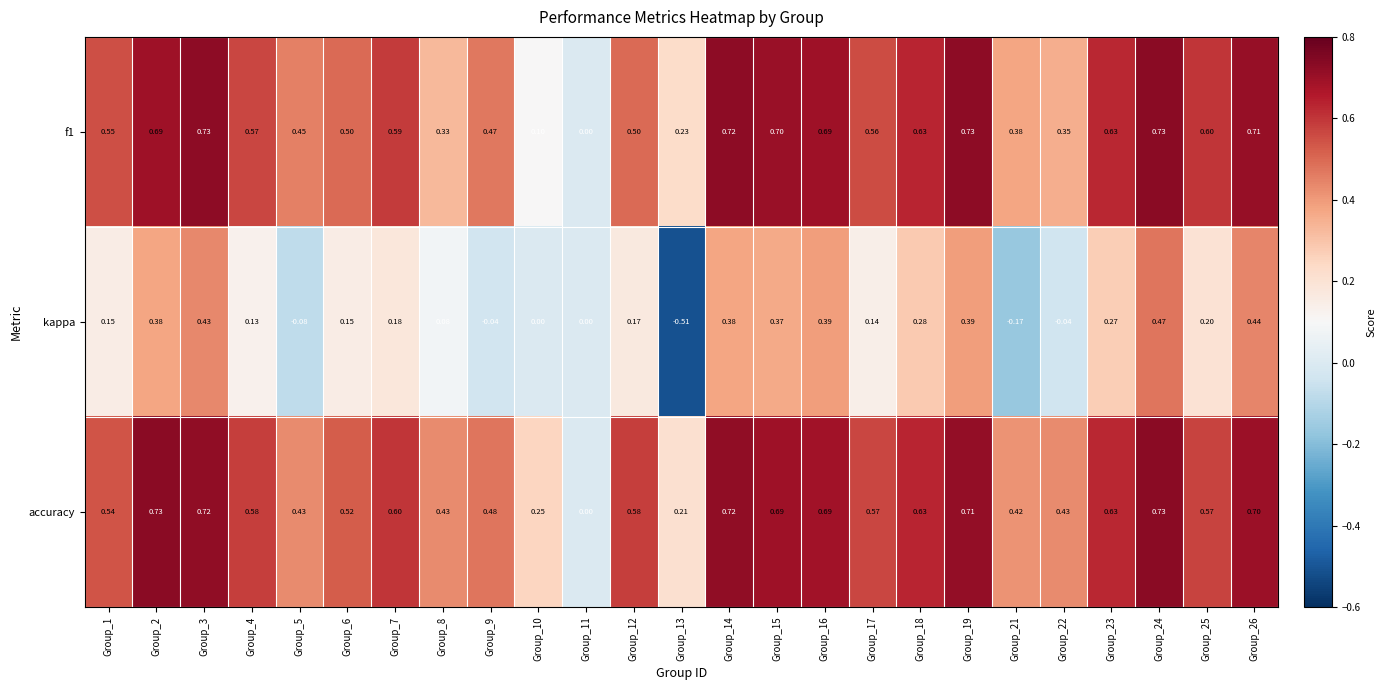

Which series has the largest total across all categories?

accuracy